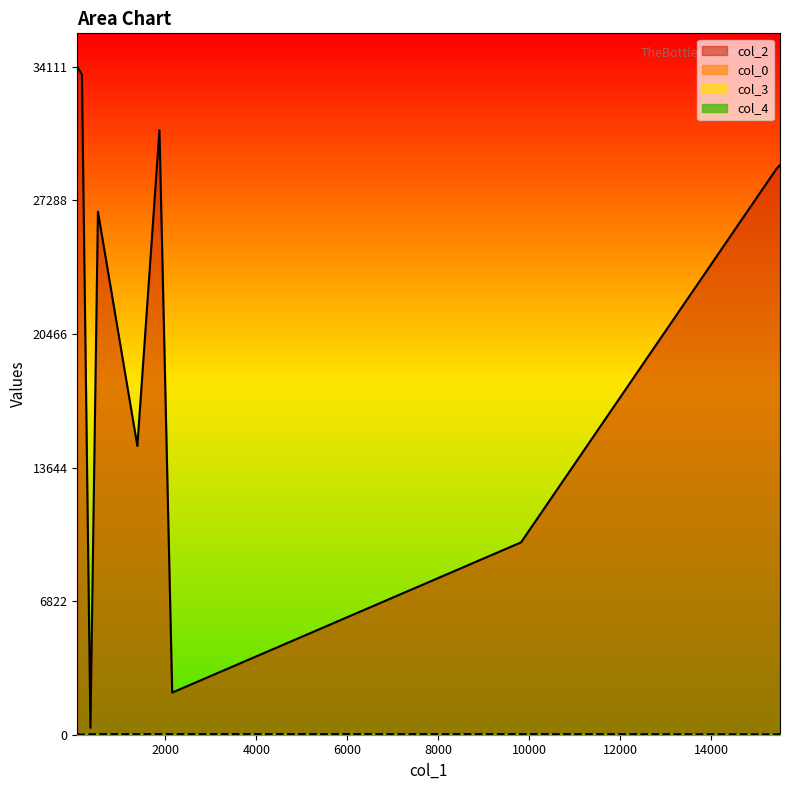

Which series has the largest total across all categories?

col_2